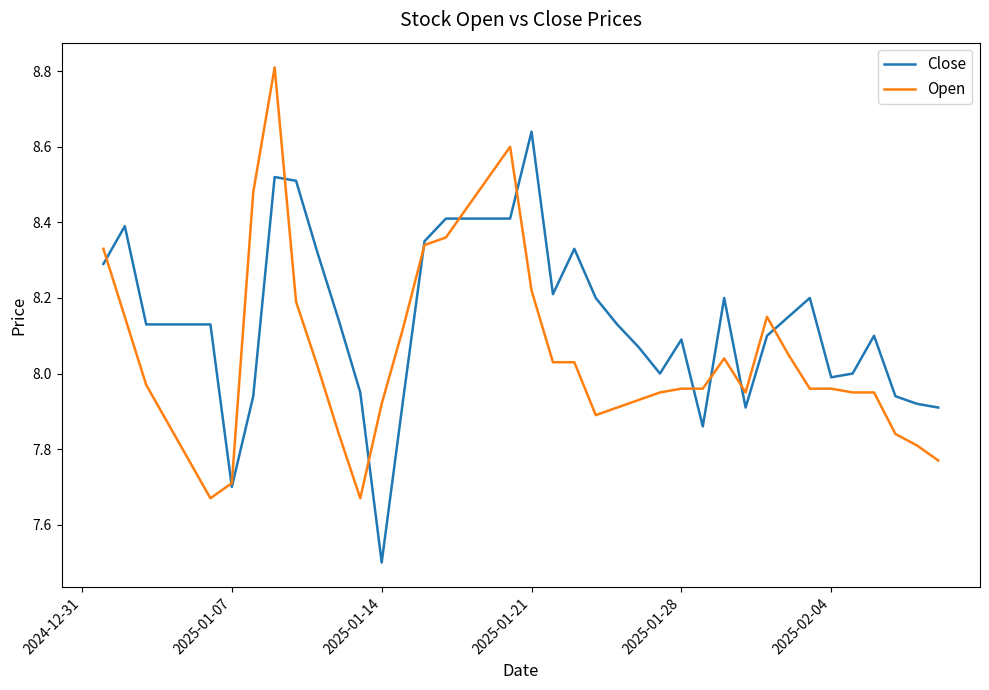

Rank the series by their maximum value, from lowest to highest.

Close, Open